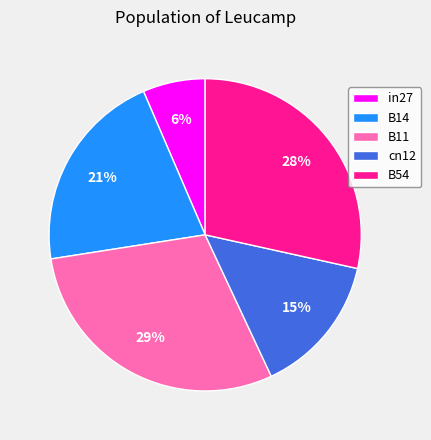

How many slices are in this pie chart?

5